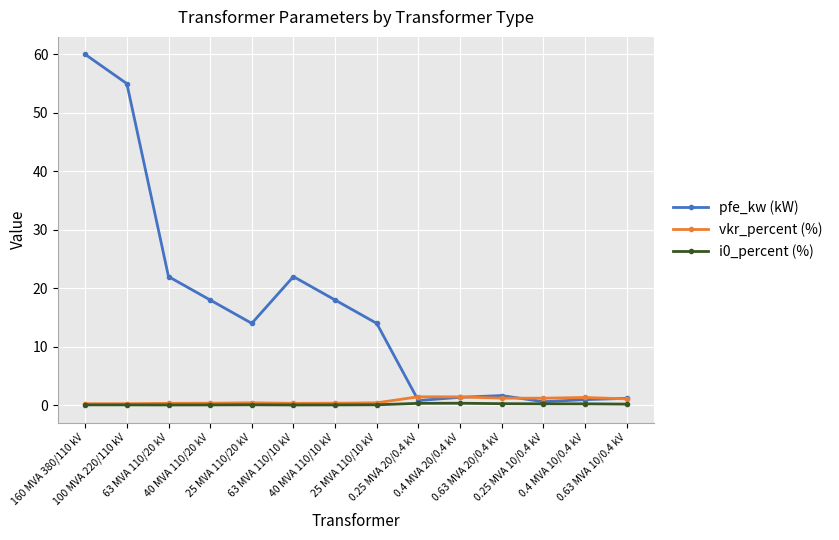

Read the i0_percent (%) value at 40 MVA 110/20 kV.

0.1